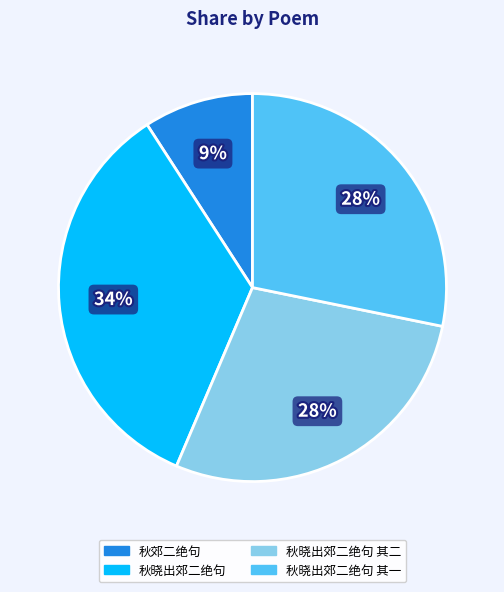

To the nearest percent, what is the average slice percentage?

25%